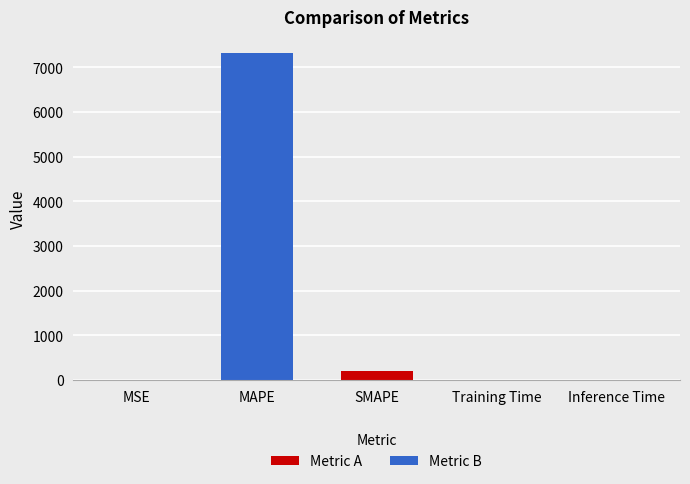

Between SMAPE and Training Time, which is larger?

SMAPE